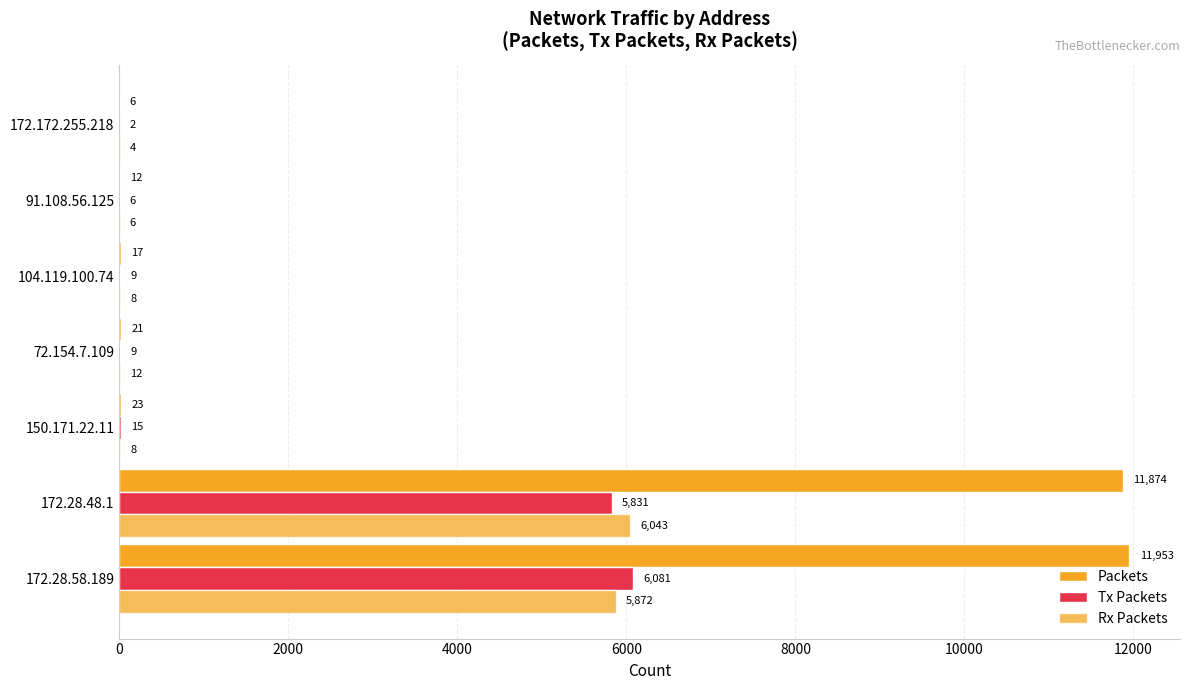

Count the number of data series in this chart.

3